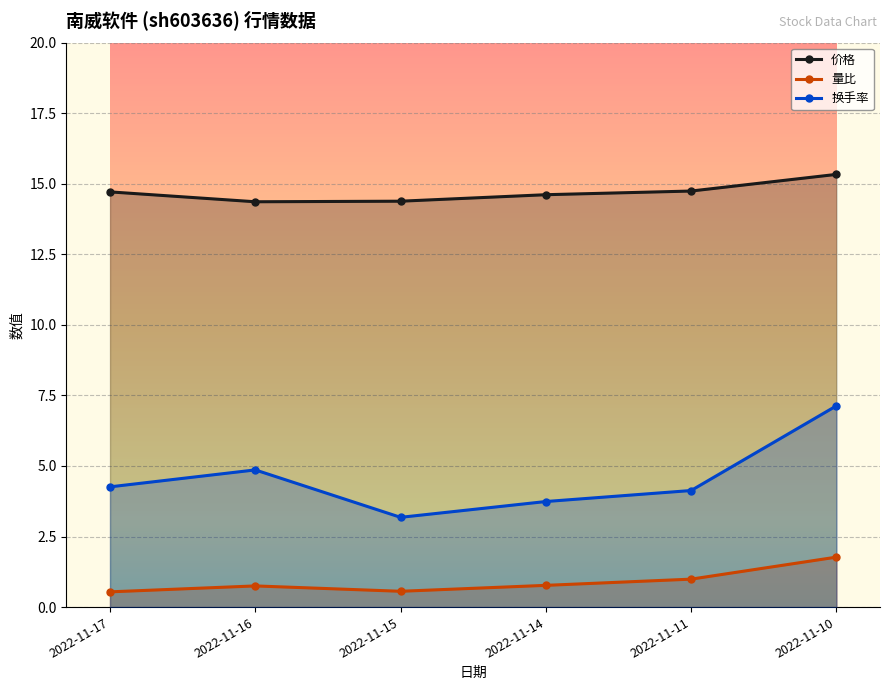

List the series in order of their overall mean, lowest first.

量比, 换手率, 价格